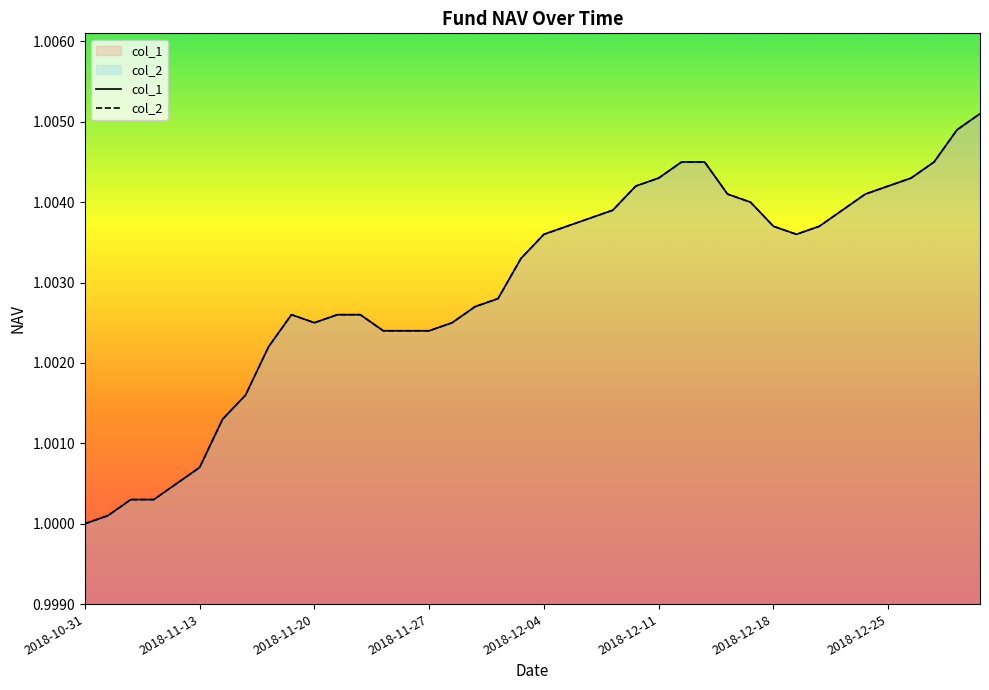

Does the chart display data point markers on the line(s)?

No